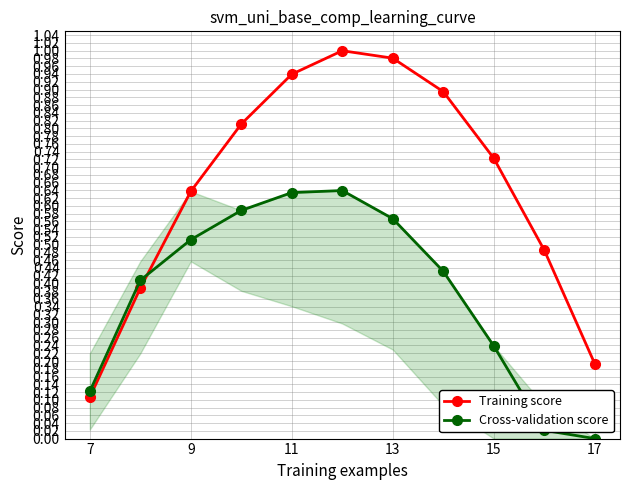

Which category has the lowest value in the Cross-validation score series?

17